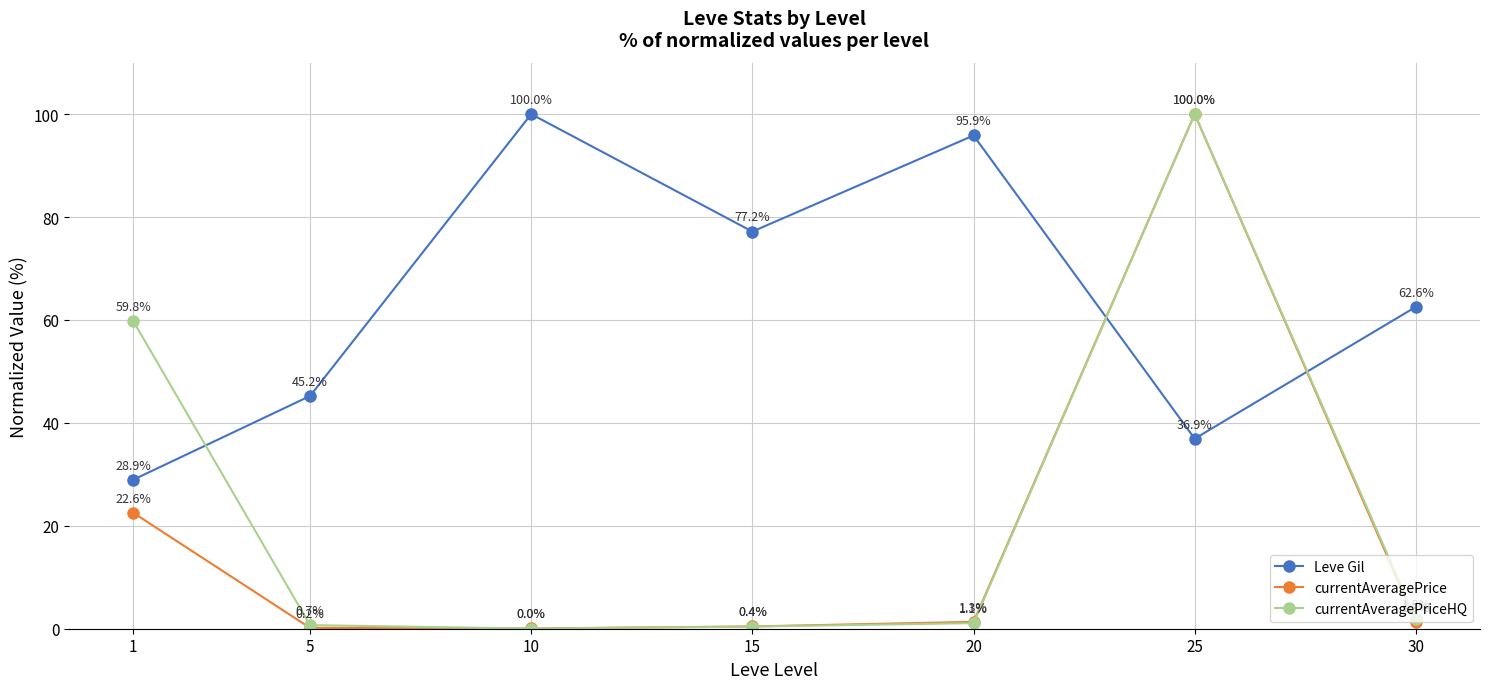

True or false: Leve Gil and currentAveragePriceHQ intersect in this chart.

True